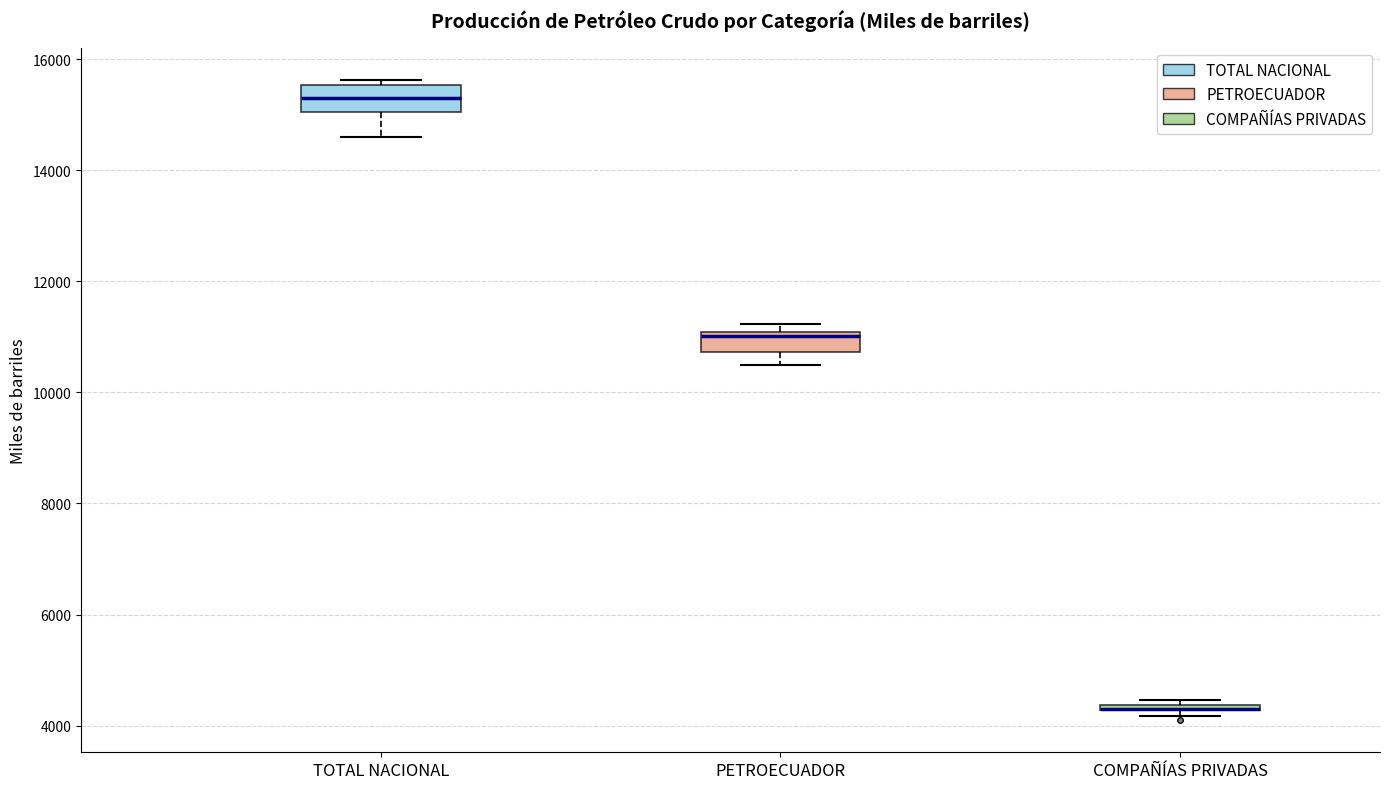

Where does the median line of the box for TOTAL NACIONAL sit on the y-axis? The values are not printed on the chart, so give them approximately, as read against the axis.

15400